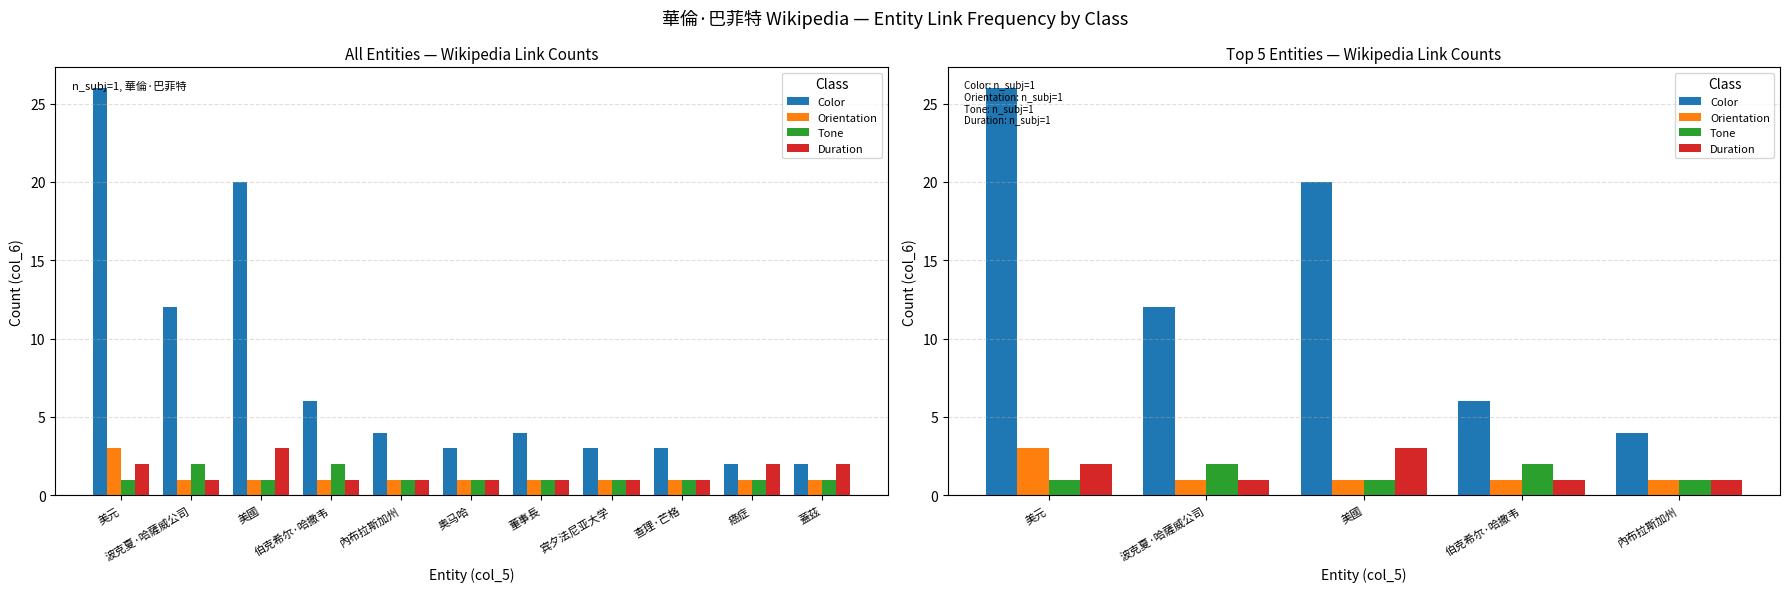

Reading right to left, transcribe all the data shown in this chart.

Color: 4	6	20	12	26
Orientation: 1	1	1	1	3
Tone: 1	2	1	2	1
Duration: 1	1	3	1	2